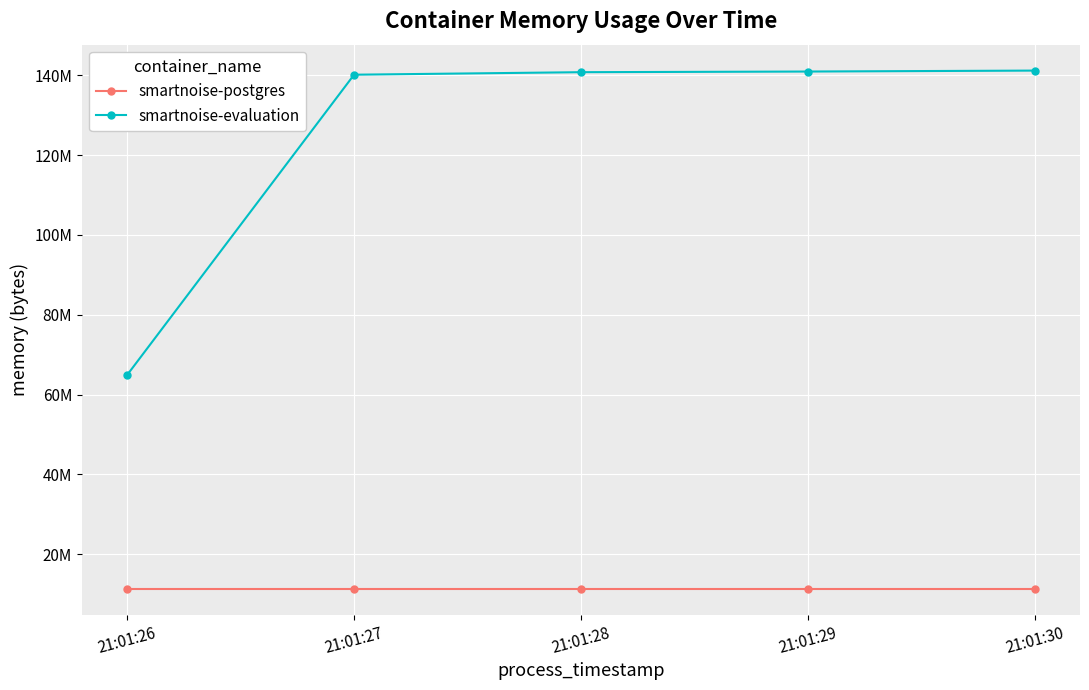

Between 21:01:26 and 21:01:27, which series saw the biggest shift?

smartnoise-evaluation